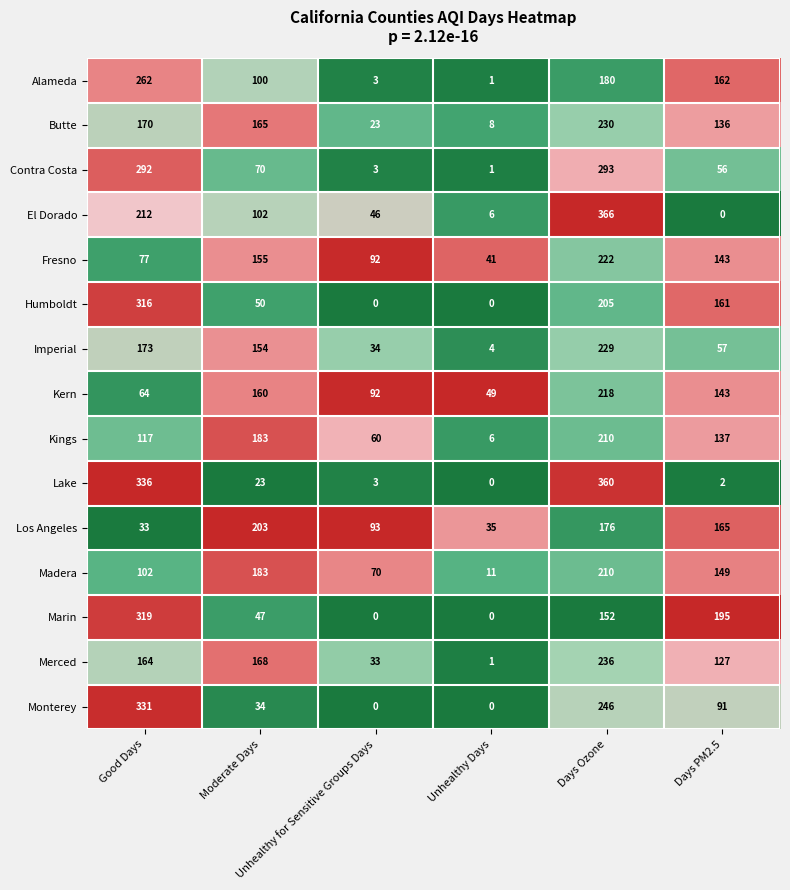

What is the maximum value shown in the chart?

366